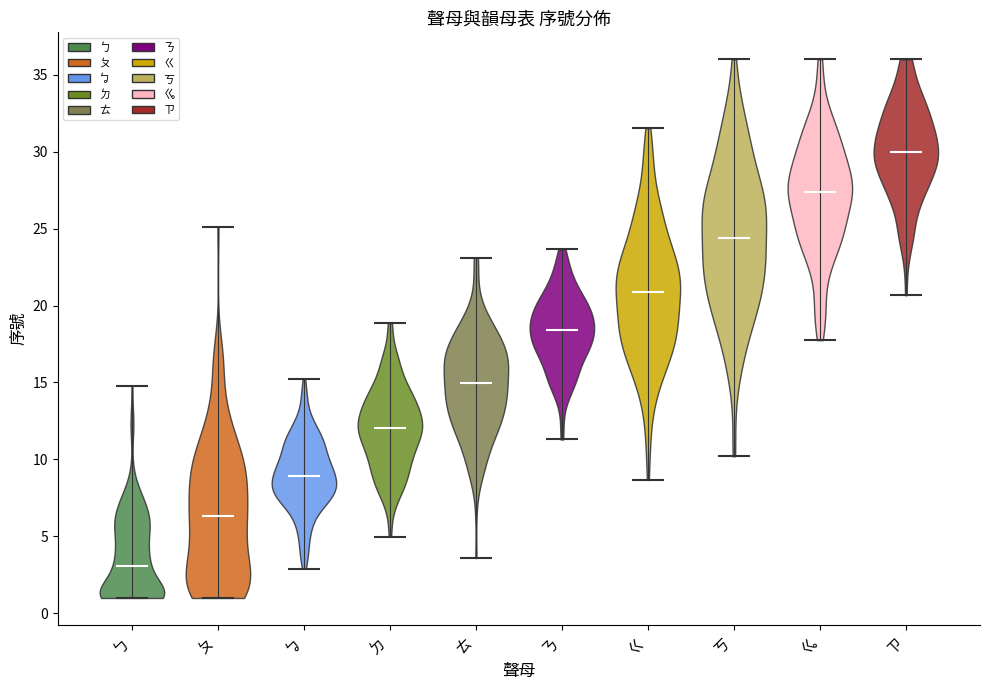

Reading left to right, read every violin against the y-axis: where its median line is, and the lowest and highest points it reaches. The values are not printed on the chart, so give them approximately, as read against the axis.

ㄅ: median line 3.0, lowest point 1.0, highest point 15.0
ㄆ: median line 6.5, lowest point 1.0, highest point 25.0
ㆠ: median line 9.0, lowest point 3.0, highest point 15.0
ㄉ: median line 12.0, lowest point 5.0, highest point 19.0
ㄊ: median line 15.0, lowest point 3.5, highest point 23.0
ㄋ: median line 18.5, lowest point 11.5, highest point 23.5
ㄍ: median line 21.0, lowest point 8.5, highest point 31.5
ㄎ: median line 24.5, lowest point 10.0, highest point 36.0
ㆣ: median line 27.5, lowest point 18.0, highest point 36.0
ㄗ: median line 30.0, lowest point 20.5, highest point 36.0